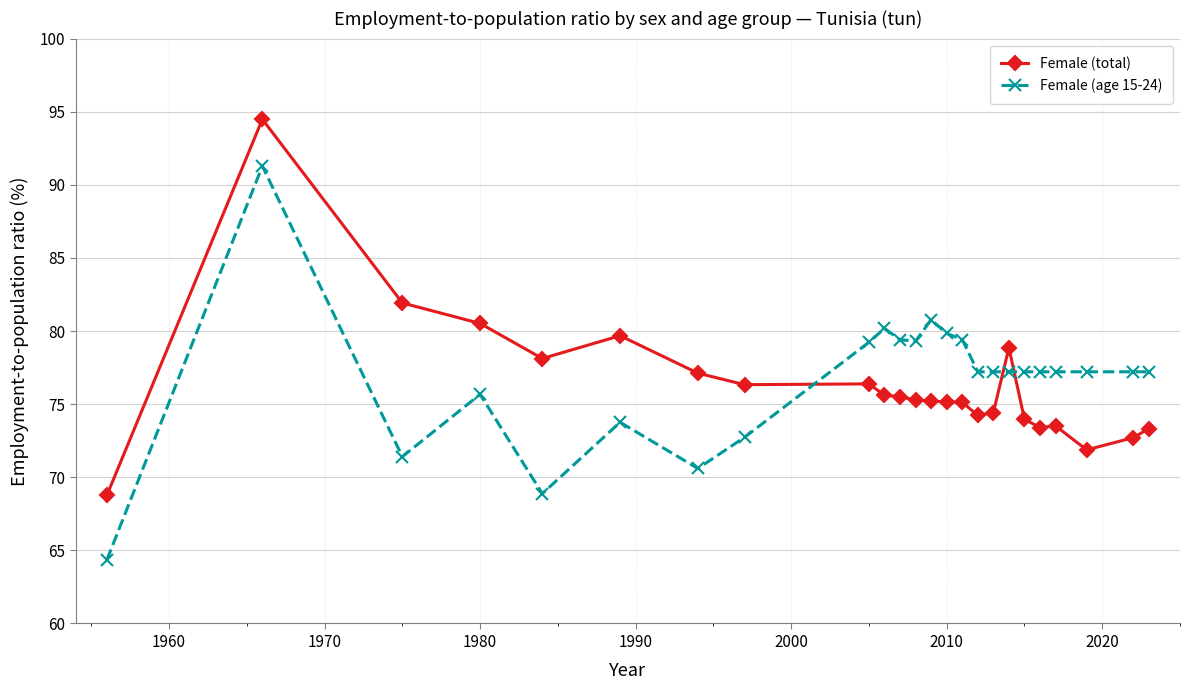

What is the difference between the maximum and minimum values in the Female (age 15-24) series?

26.9